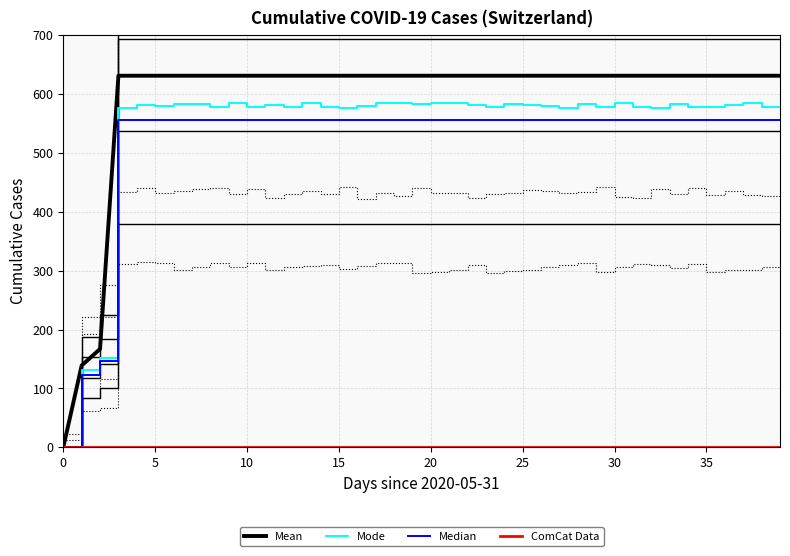

At which category does the chart reach its peak across all series?

10